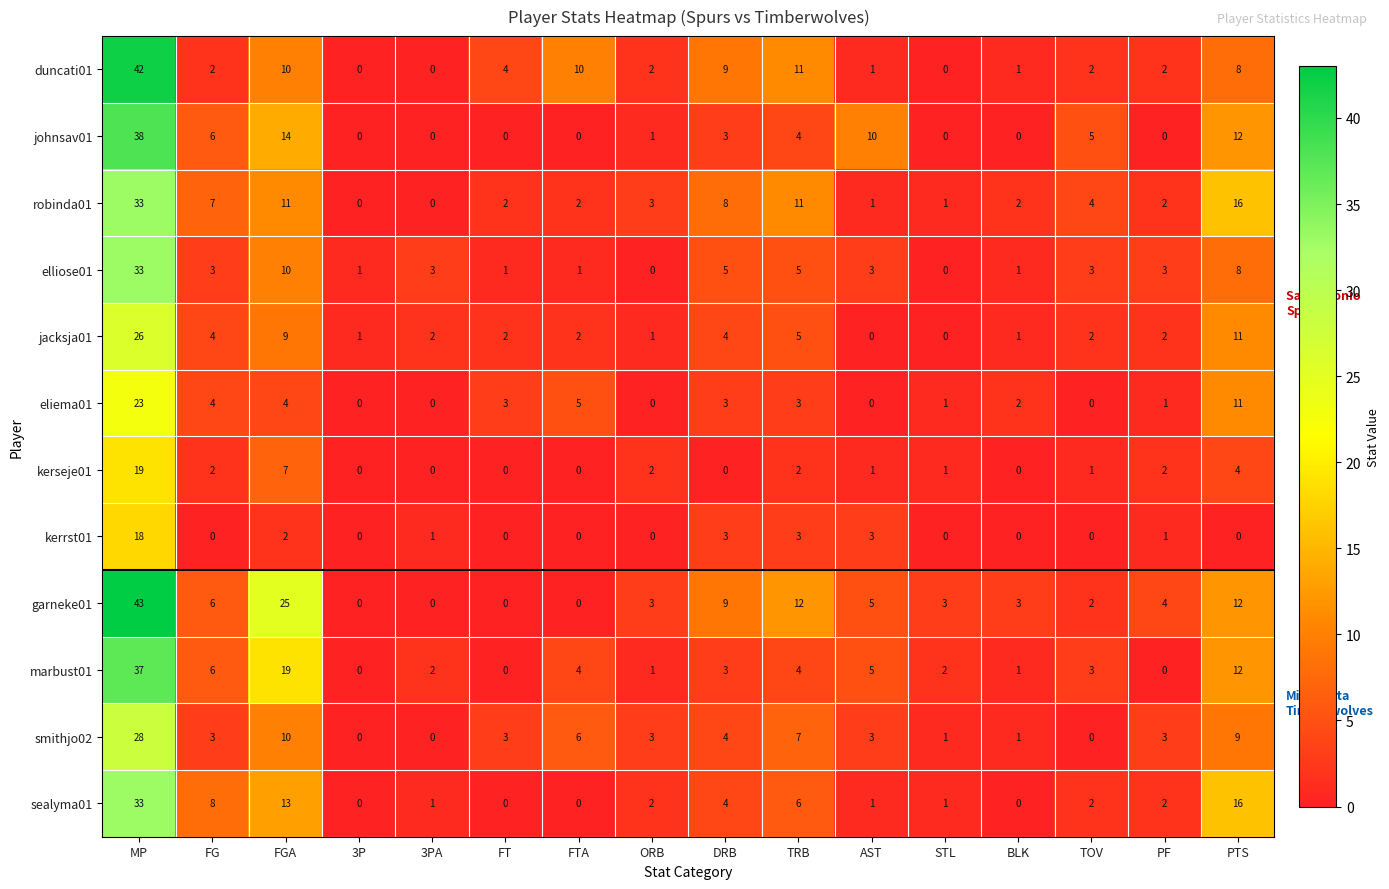

At how many categories does at least one series exceed 21?

2